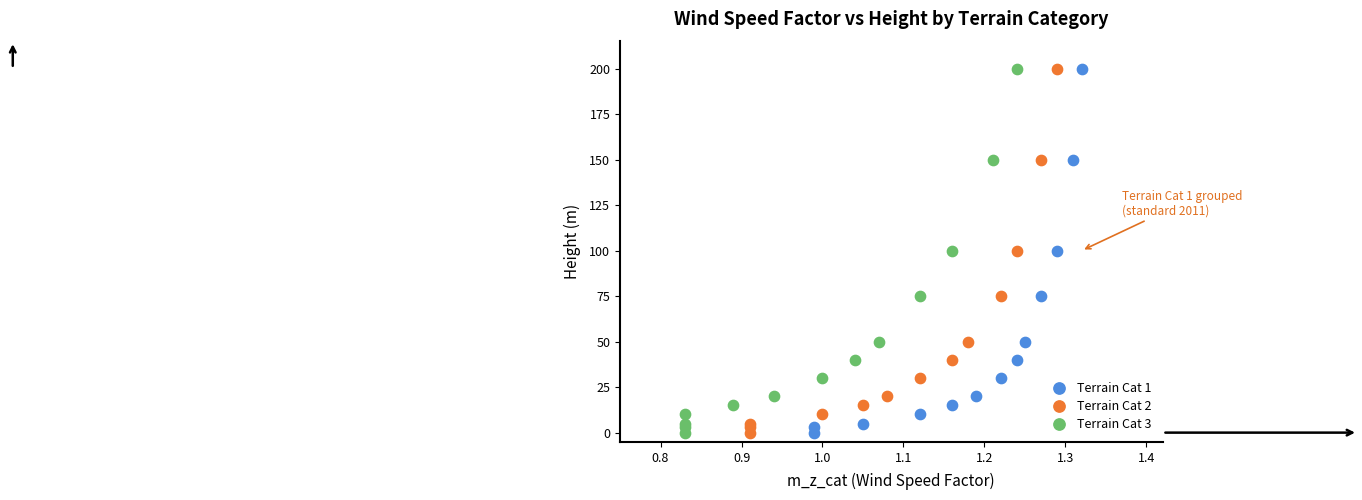

What are all the series names shown in the legend?

Terrain Cat 1, Terrain Cat 2, Terrain Cat 3